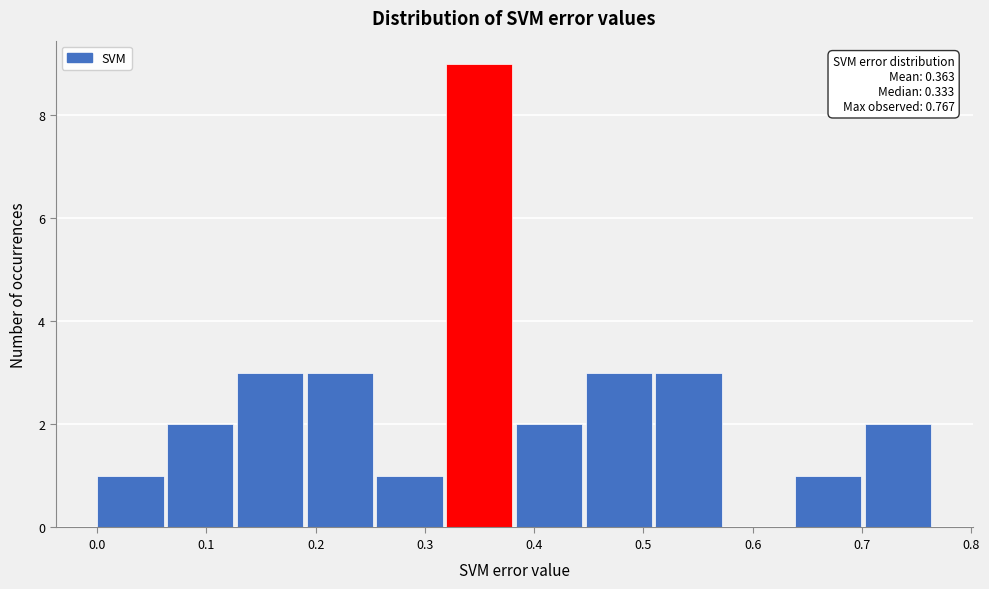

Which range on the x-axis has the tallest bar?

0.32 to 0.38